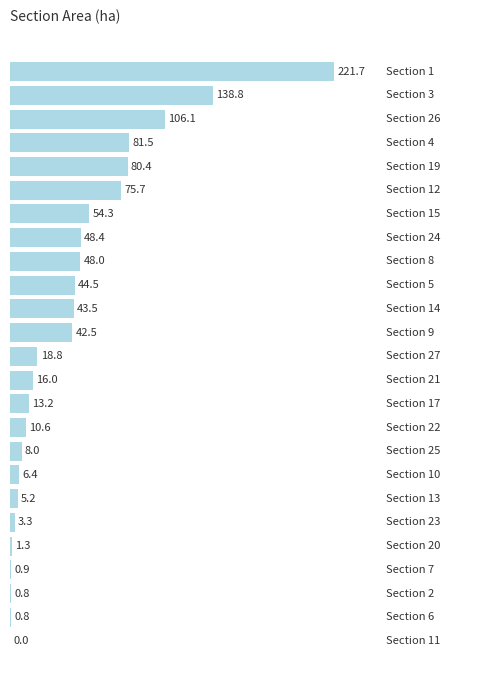

What is the maximum value shown in the chart?

221.7